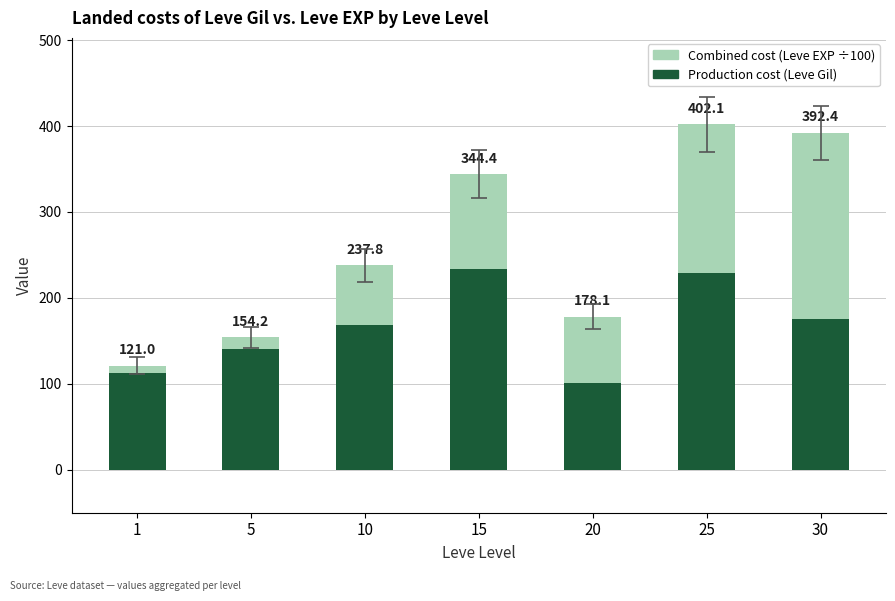

True or false: Combined cost (Leve EXP ÷100) has a value of 77.1 at 20.

True